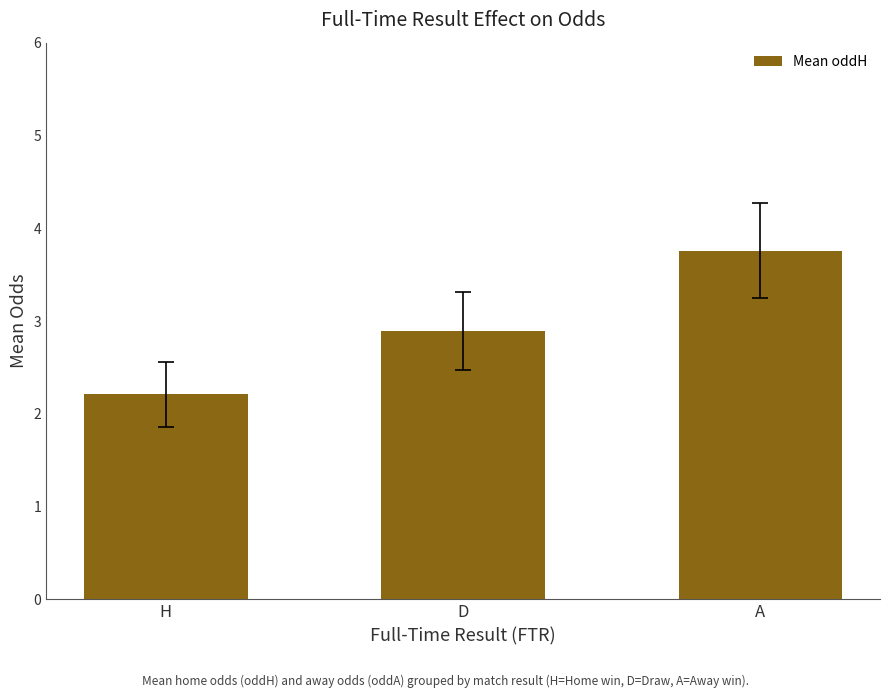

Does the chart contain any negative values?

No